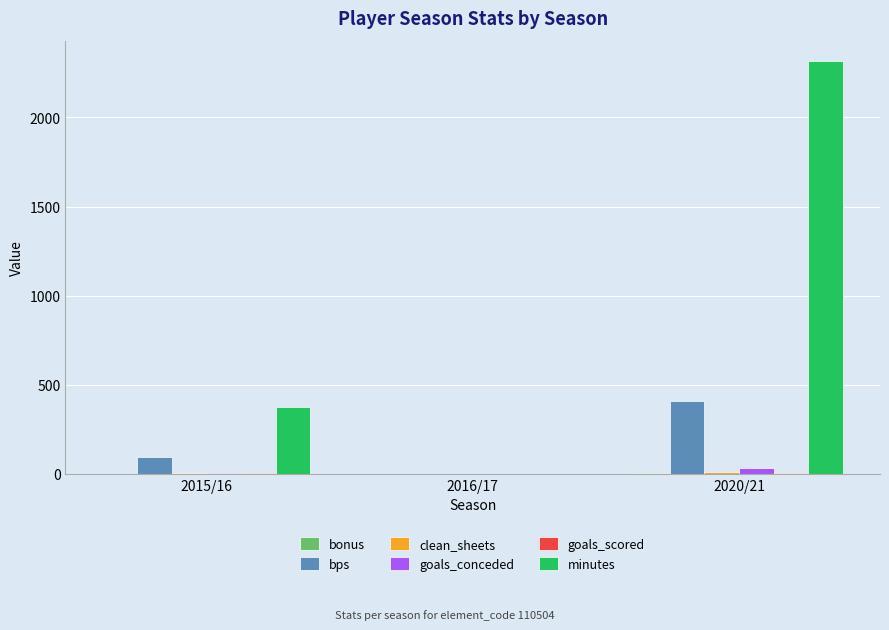

What is the highest value of the minutes series?

2315